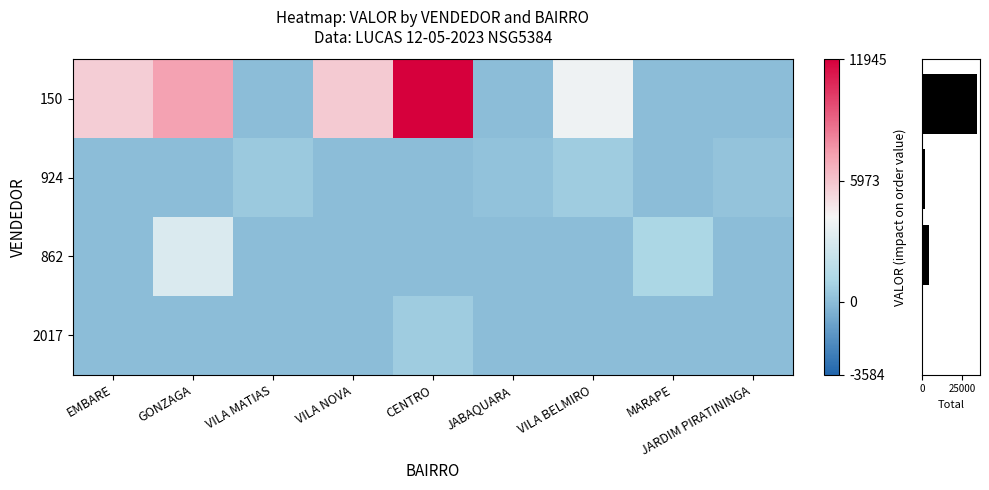

Between VILA BELMIRO and JARDIM PIRATININGA, which is larger?

VILA BELMIRO